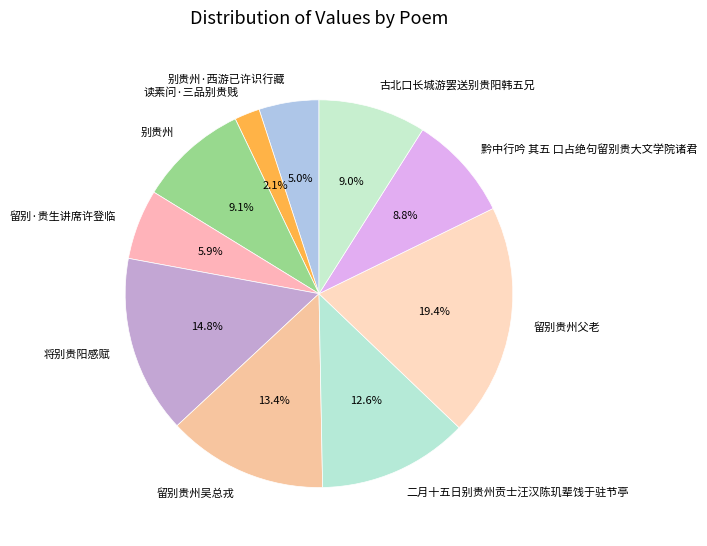

How many slices are in this pie chart?

10